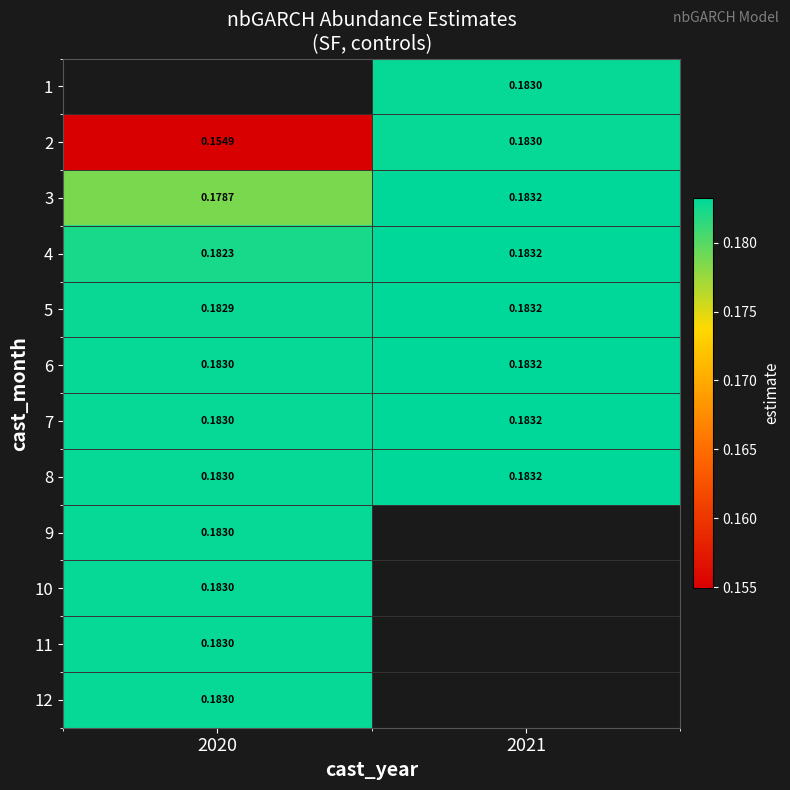

Is the value of 6 at 2021 greater than the value of 4 at 2020?

Yes